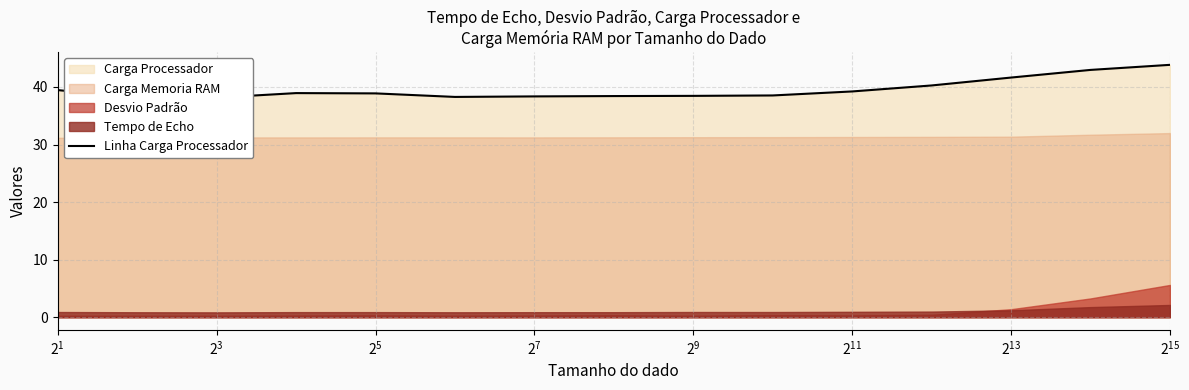

How many data points does each series have?

15